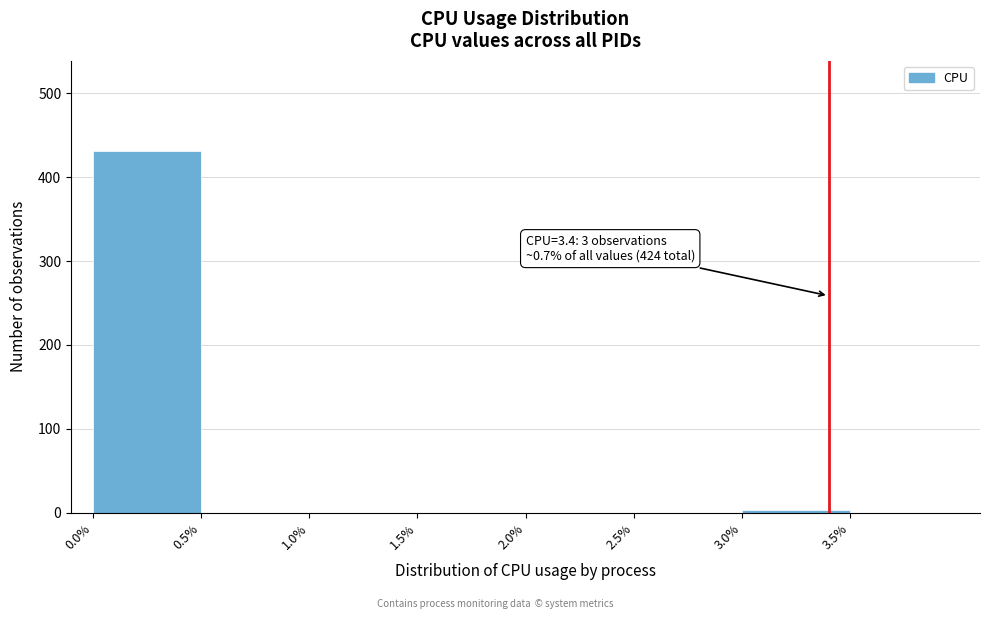

Over which range of the x-axis is the bar tallest?

0.0 to 0.5